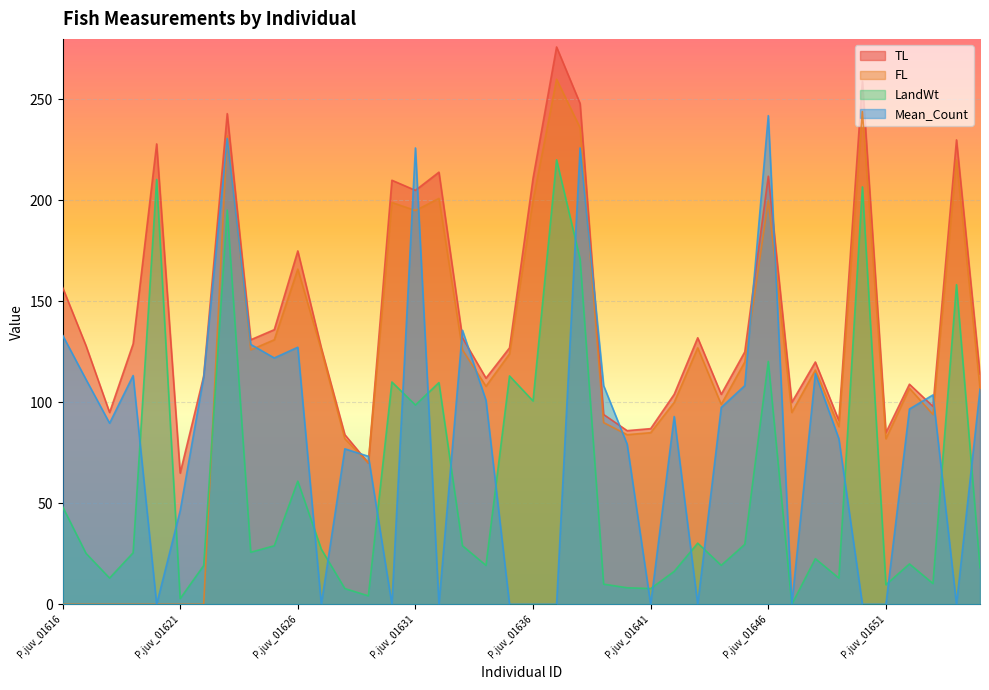

How many lines are shown in the chart?

4